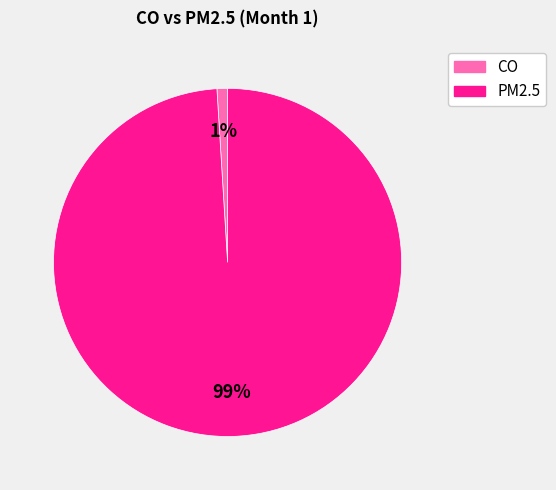

Between PM2.5 and CO, which is larger?

PM2.5